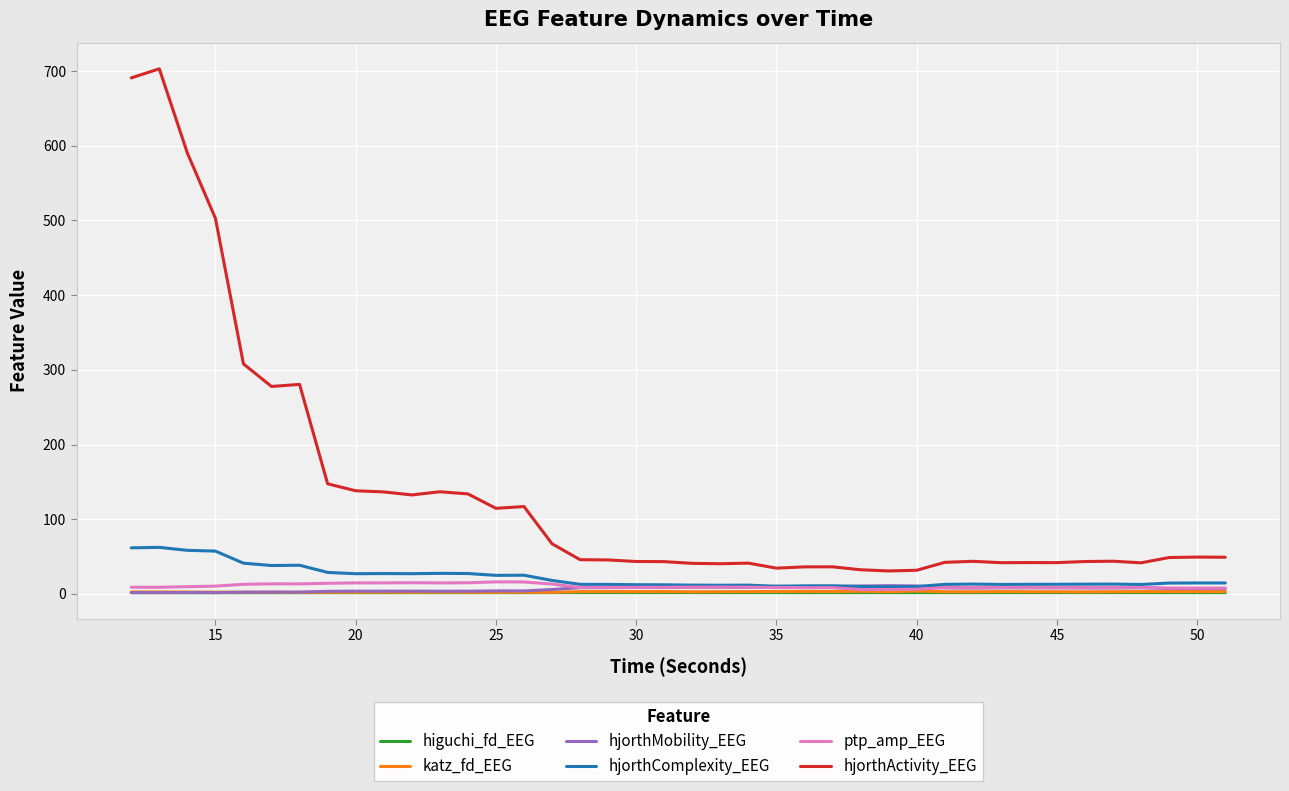

Which series has the largest total across all categories?

hjorthActivity_EEG